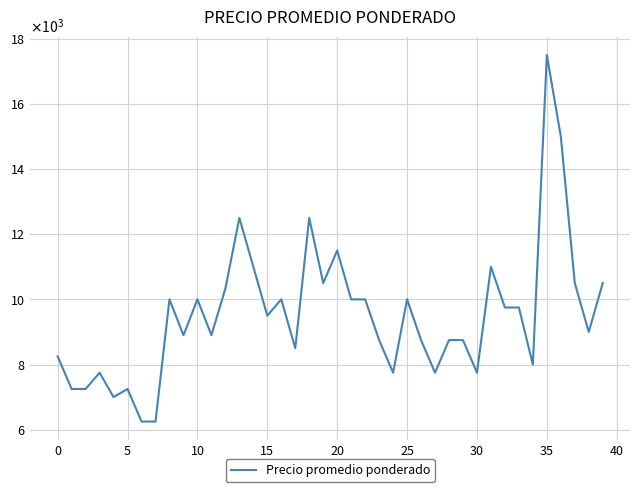

Does the chart have visible grid lines?

Yes